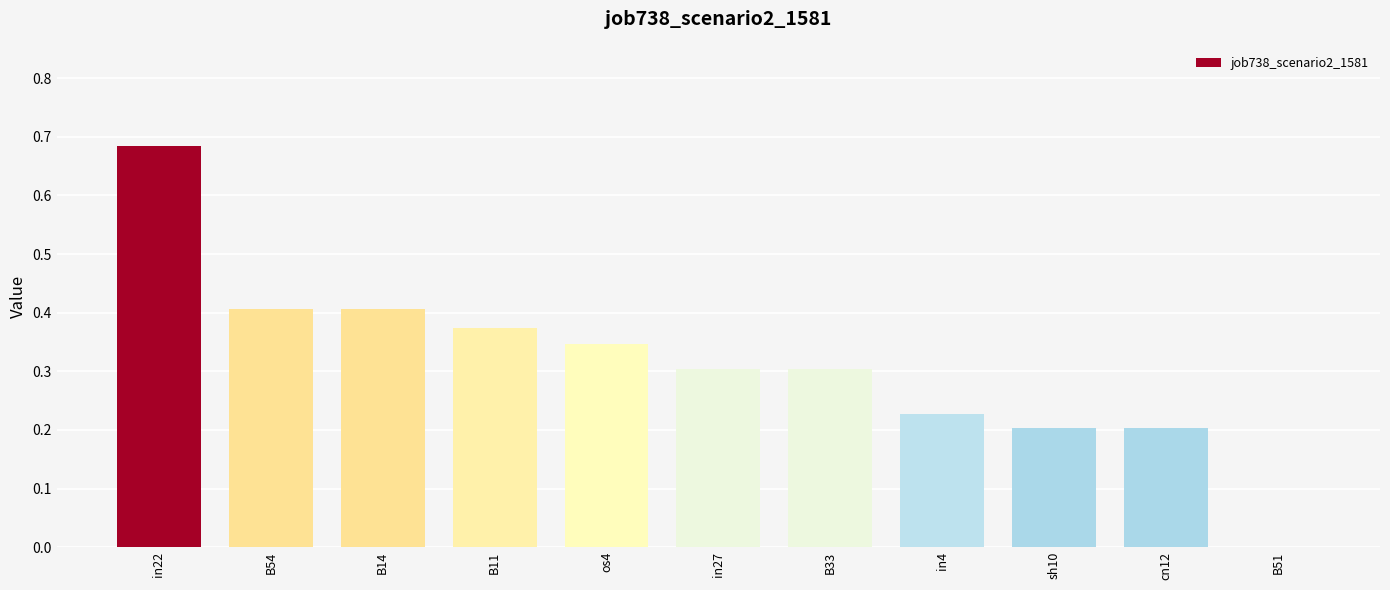

Where is the data nearest to the value 0?

B51